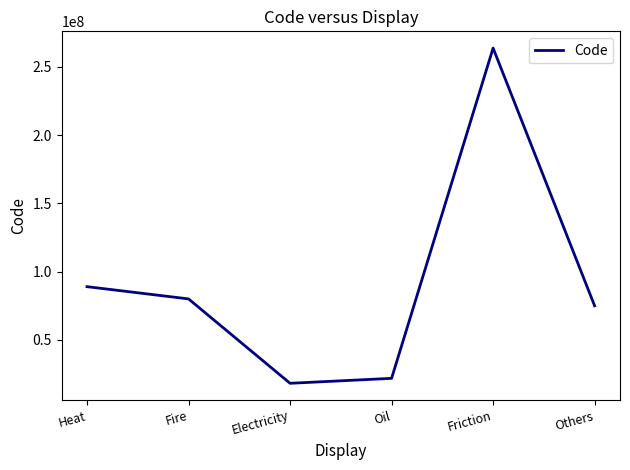

Reading right to left, transcribe all the data shown in this chart.

Others=74964007	Friction=263762005	Oil=21847005	Electricity=18213006	Fire=80032004	Heat=88999006